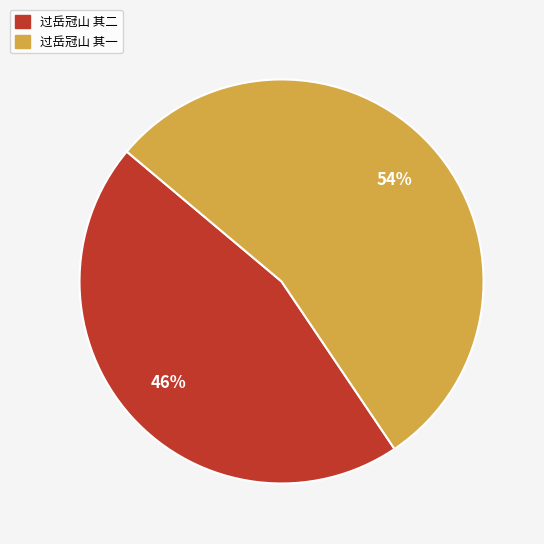

True or false: 过岳冠山 其二 accounts for 60% of the total.

False